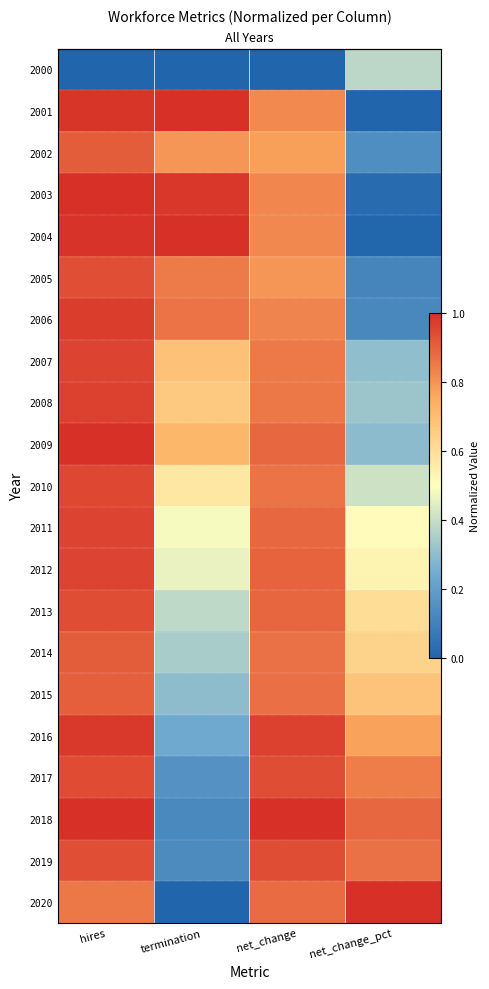

The value of 2005 at net_change is 0.8. True or false?

True